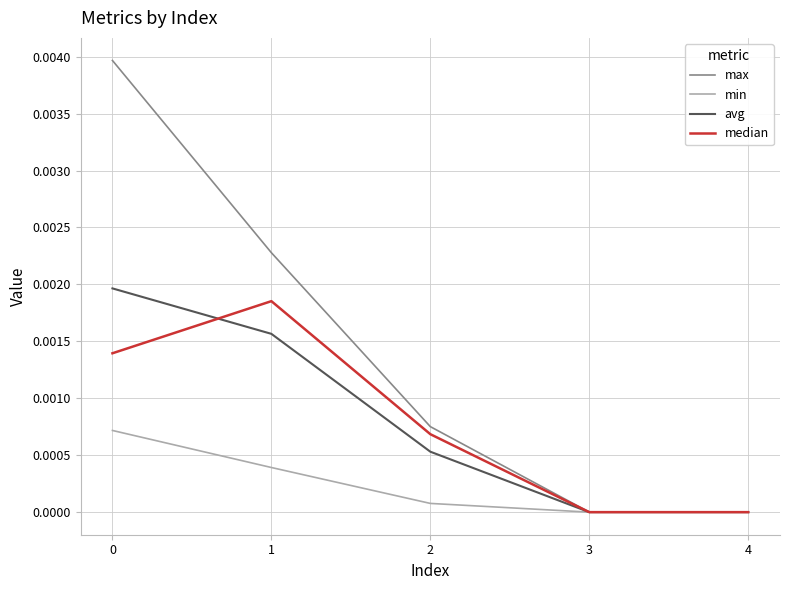

The min series shows 0.0 at 3. True or false?

True